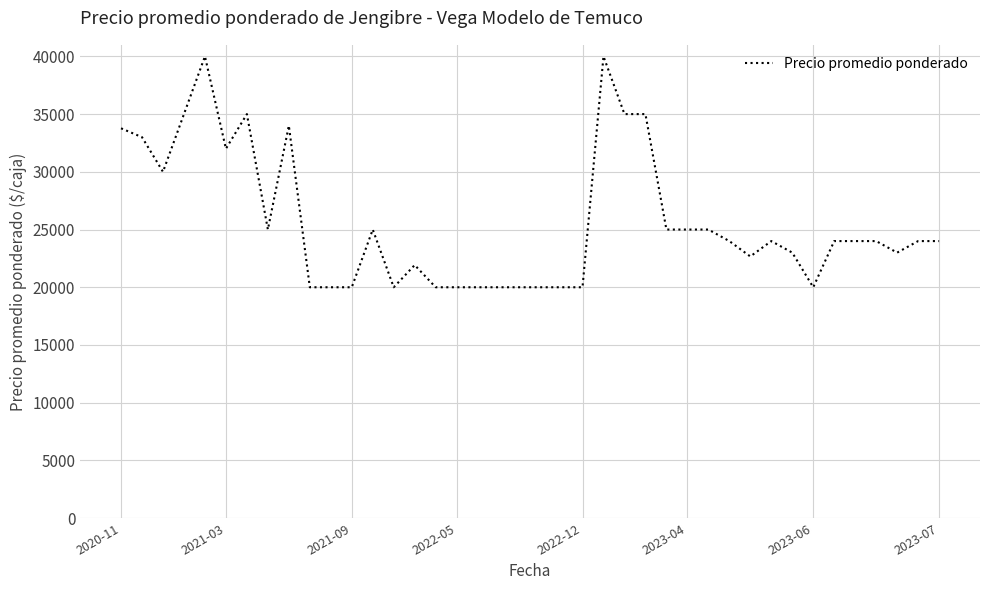

What is the greatest value displayed?

40000